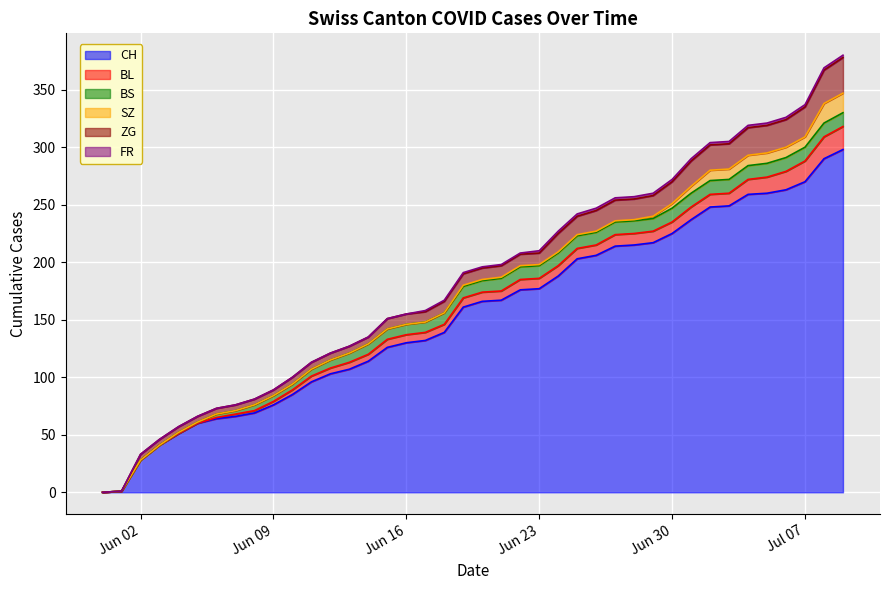

Reading left to right, what are all the values shown in this chart?

CH: 2020-05-31=0	2020-06-01=1	2020-06-02=28	2020-06-03=41	2020-06-04=51	2020-06-05=60	2020-06-06=64	2020-06-07=66	2020-06-08=69	2020-06-09=76	2020-06-10=85	2020-06-11=96	2020-06-12=103	2020-06-13=107	2020-06-14=114	2020-06-15=126	2020-06-16=130	2020-06-17=132	2020-06-18=139	2020-06-19=161	2020-06-20=166	2020-06-21=167	2020-06-22=176	2020-06-23=177	2020-06-24=188	2020-06-25=203	2020-06-26=206	2020-06-27=214	2020-06-28=215	2020-06-29=217	2020-06-30=225	2020-07-01=237	2020-07-02=248	2020-07-03=249	2020-07-04=259	2020-07-05=260	2020-07-06=263	2020-07-07=270	2020-07-08=290	2020-07-09=298
BL: 2020-05-31=0	2020-06-01=0	2020-06-02=0	2020-06-03=0	2020-06-04=0	2020-06-05=0	2020-06-06=1	2020-06-07=2	2020-06-08=2	2020-06-09=3	2020-06-10=4	2020-06-11=5	2020-06-12=5	2020-06-13=6	2020-06-14=6	2020-06-15=7	2020-06-16=7	2020-06-17=7	2020-06-18=7	2020-06-19=8	2020-06-20=8	2020-06-21=8	2020-06-22=9	2020-06-23=9	2020-06-24=9	2020-06-25=9	2020-06-26=9	2020-06-27=10	2020-06-28=10	2020-06-29=10	2020-06-30=10	2020-07-01=11	2020-07-02=11	2020-07-03=11	2020-07-04=13	2020-07-05=14	2020-07-06=16	2020-07-07=18	2020-07-08=19	2020-07-09=20
BS: 2020-05-31=0	2020-06-01=0	2020-06-02=0	2020-06-03=0	2020-06-04=1	2020-06-05=1	2020-06-06=3	2020-06-07=3	2020-06-08=5	2020-06-09=5	2020-06-10=5	2020-06-11=6	2020-06-12=7	2020-06-13=8	2020-06-14=9	2020-06-15=9	2020-06-16=9	2020-06-17=9	2020-06-18=10	2020-06-19=10	2020-06-20=10	2020-06-21=11	2020-06-22=11	2020-06-23=11	2020-06-24=11	2020-06-25=11	2020-06-26=11	2020-06-27=11	2020-06-28=11	2020-06-29=11	2020-06-30=12	2020-07-01=12	2020-07-02=12	2020-07-03=12	2020-07-04=12	2020-07-05=12	2020-07-06=12	2020-07-07=12	2020-07-08=12	2020-07-09=12
SZ: 2020-05-31=0	2020-06-01=0	2020-06-02=0	2020-06-03=0	2020-06-04=0	2020-06-05=0	2020-06-06=0	2020-06-07=0	2020-06-08=0	2020-06-09=0	2020-06-10=0	2020-06-11=0	2020-06-12=0	2020-06-13=0	2020-06-14=0	2020-06-15=0	2020-06-16=0	2020-06-17=0	2020-06-18=0	2020-06-19=1	2020-06-20=1	2020-06-21=1	2020-06-22=1	2020-06-23=1	2020-06-24=1	2020-06-25=1	2020-06-26=1	2020-06-27=1	2020-06-28=1	2020-06-29=2	2020-06-30=4	2020-07-01=6	2020-07-02=9	2020-07-03=9	2020-07-04=9	2020-07-05=9	2020-07-06=9	2020-07-07=9	2020-07-08=17	2020-07-09=17
ZG: 2020-05-31=0	2020-06-01=0	2020-06-02=5	2020-06-03=5	2020-06-04=5	2020-06-05=5	2020-06-06=5	2020-06-07=5	2020-06-08=5	2020-06-09=5	2020-06-10=6	2020-06-11=6	2020-06-12=6	2020-06-13=6	2020-06-14=6	2020-06-15=9	2020-06-16=9	2020-06-17=9	2020-06-18=10	2020-06-19=10	2020-06-20=10	2020-06-21=10	2020-06-22=10	2020-06-23=10	2020-06-24=16	2020-06-25=16	2020-06-26=18	2020-06-27=18	2020-06-28=18	2020-06-29=18	2020-06-30=19	2020-07-01=22	2020-07-02=22	2020-07-03=22	2020-07-04=24	2020-07-05=24	2020-07-06=24	2020-07-07=26	2020-07-08=29	2020-07-09=31
FR: 2020-05-31=0	2020-06-01=0	2020-06-02=0	2020-06-03=0	2020-06-04=0	2020-06-05=0	2020-06-06=0	2020-06-07=0	2020-06-08=0	2020-06-09=0	2020-06-10=0	2020-06-11=0	2020-06-12=0	2020-06-13=0	2020-06-14=0	2020-06-15=0	2020-06-16=0	2020-06-17=1	2020-06-18=1	2020-06-19=1	2020-06-20=1	2020-06-21=1	2020-06-22=1	2020-06-23=2	2020-06-24=2	2020-06-25=2	2020-06-26=2	2020-06-27=2	2020-06-28=2	2020-06-29=2	2020-06-30=2	2020-07-01=2	2020-07-02=2	2020-07-03=2	2020-07-04=2	2020-07-05=2	2020-07-06=2	2020-07-07=2	2020-07-08=2	2020-07-09=2